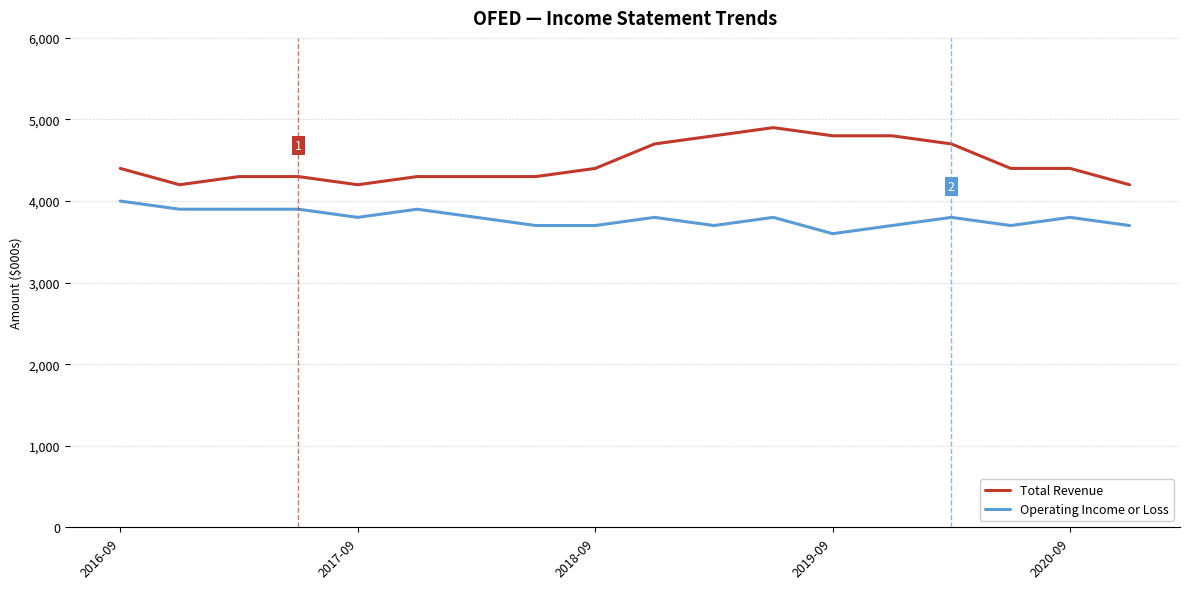

What is the smallest value displayed?

3600